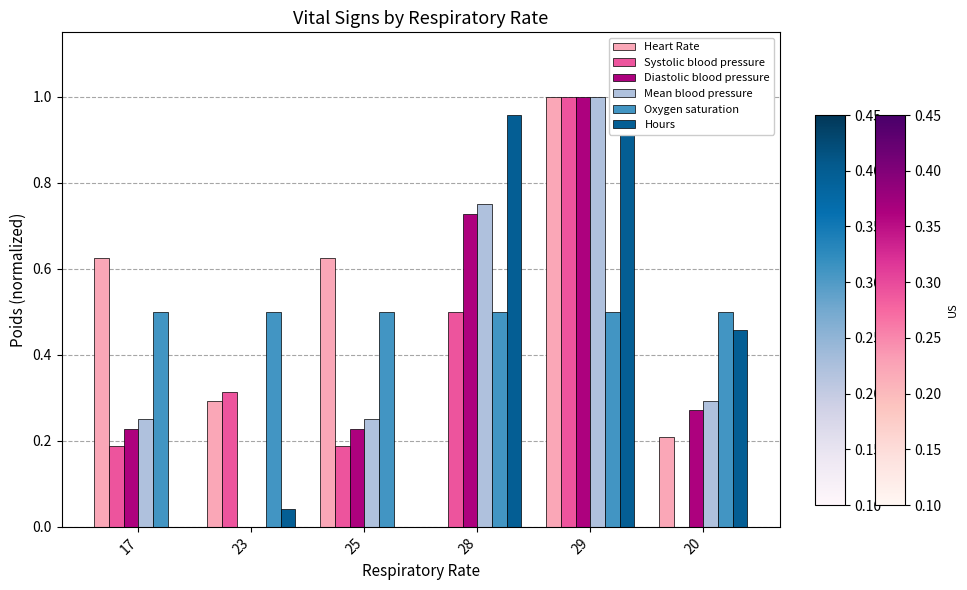

The Hours series shows -0.7 at 25. True or false?

False